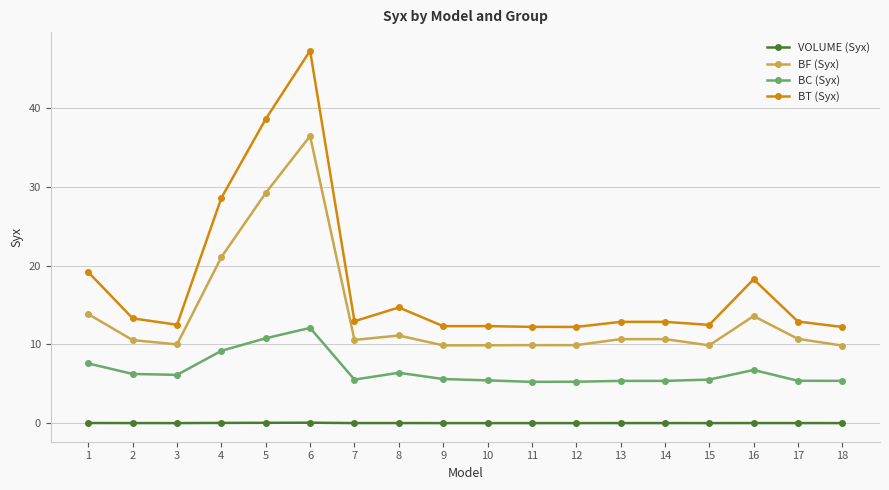

Which series has the largest total across all categories?

BT (Syx)